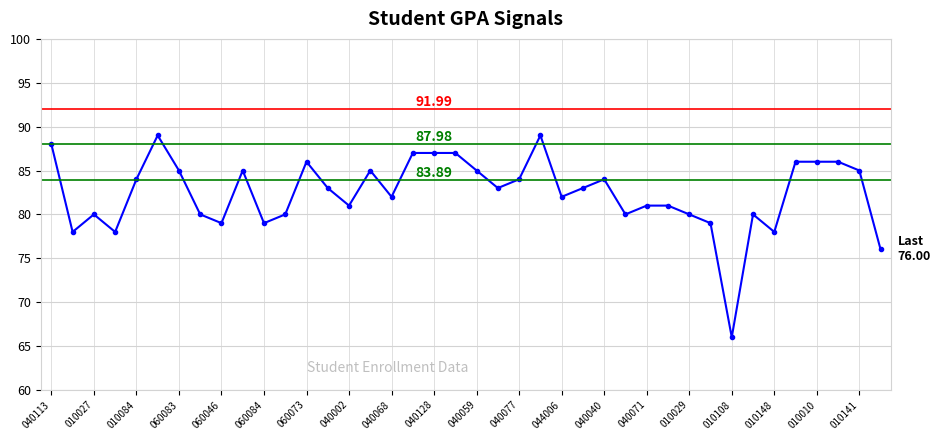

True or false: there are more than 0 points higher than both neighbors.

True